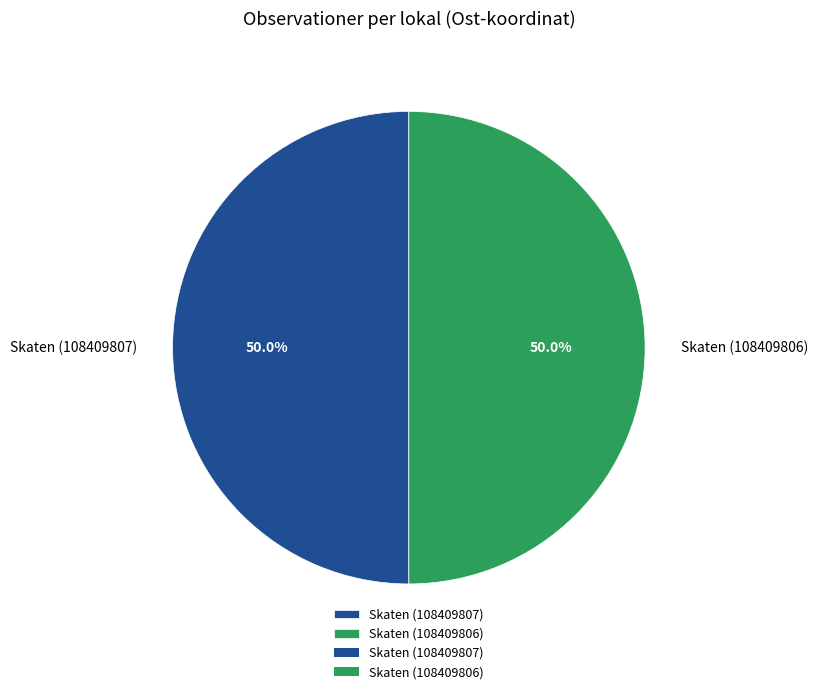

How many segments does this pie chart have?

2